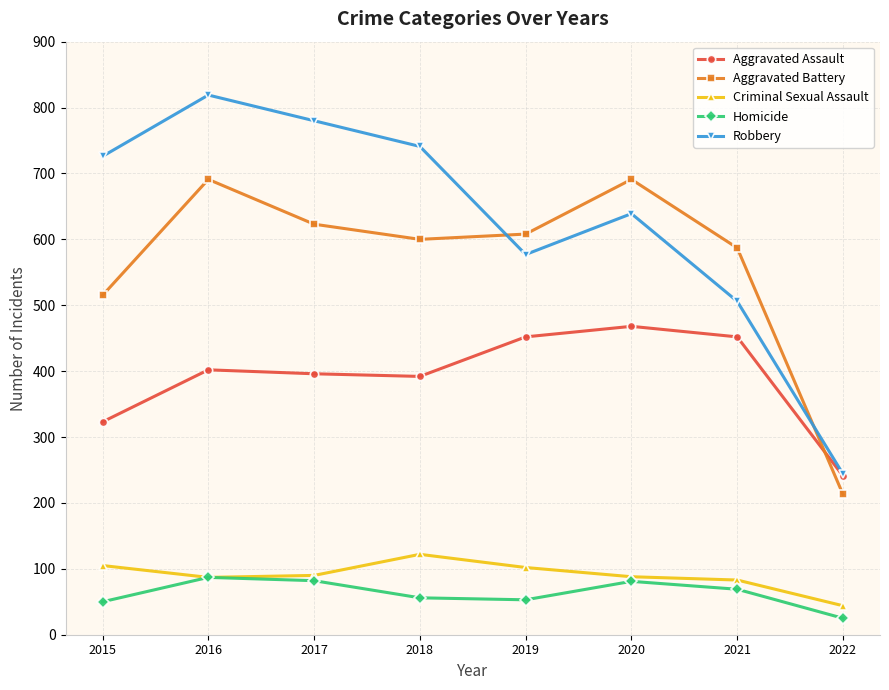

The value of Aggravated Battery at 2022 is 213. True or false?

True